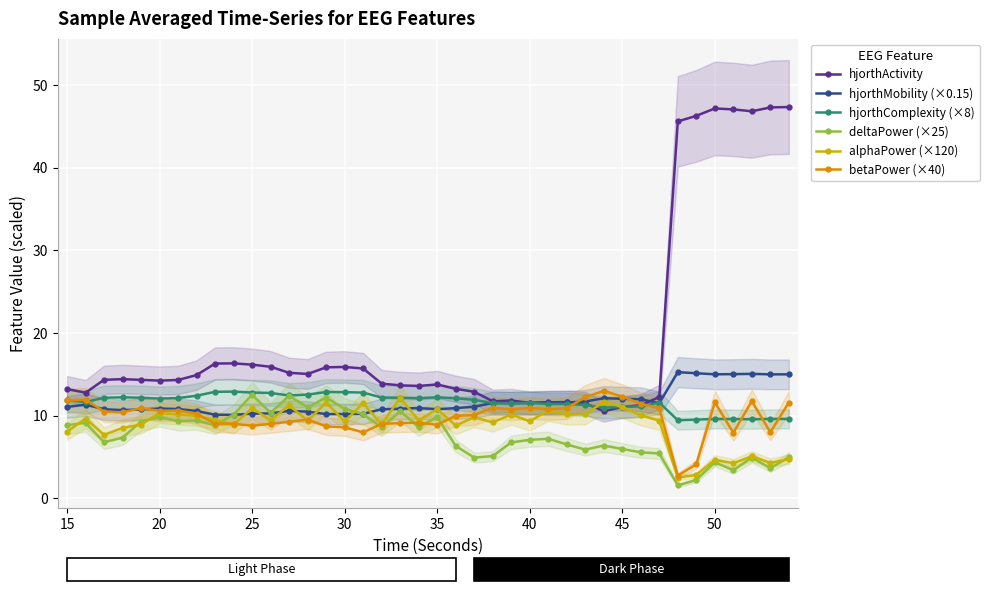

What is the maximum value for hjorthComplexity (×8)?

12.9